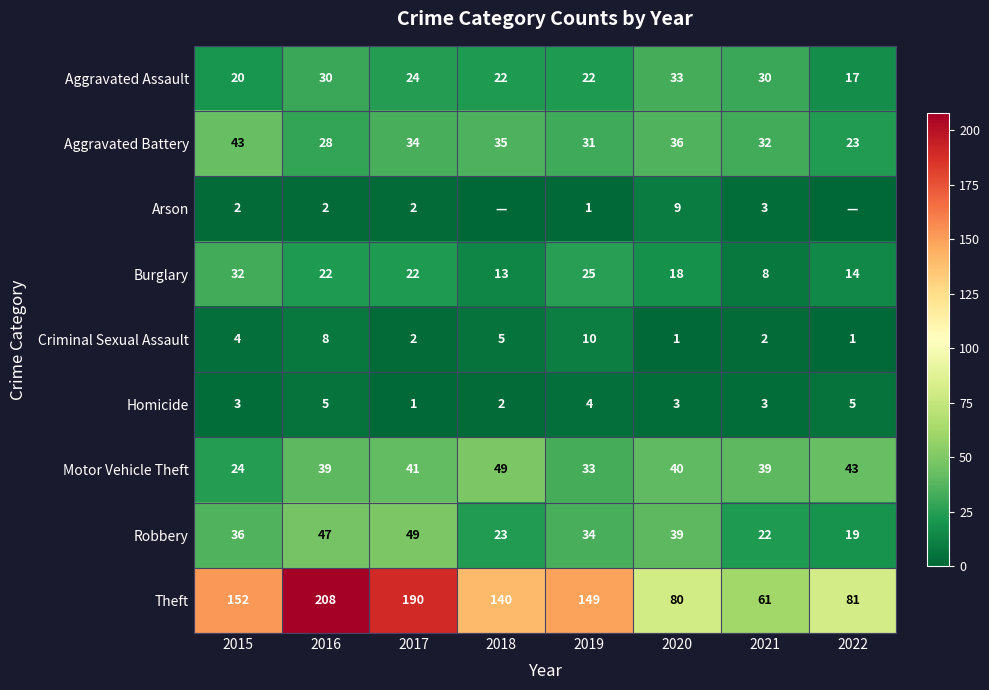

What is the average value of the Aggravated Assault series?

25